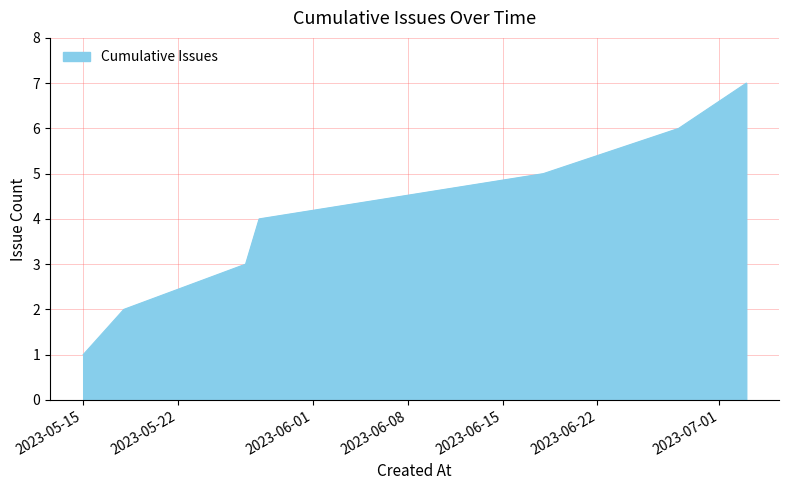

True or false: there are more than 1 points higher than both neighbors.

False